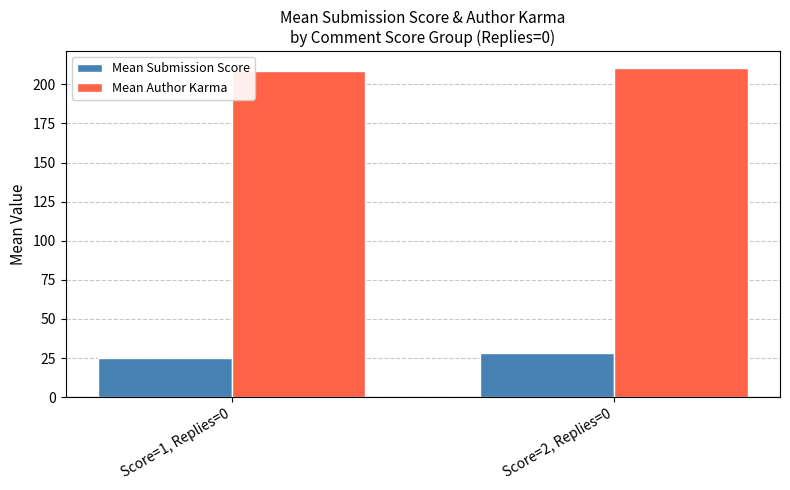

Which series has the largest total across all categories?

Mean Author Karma